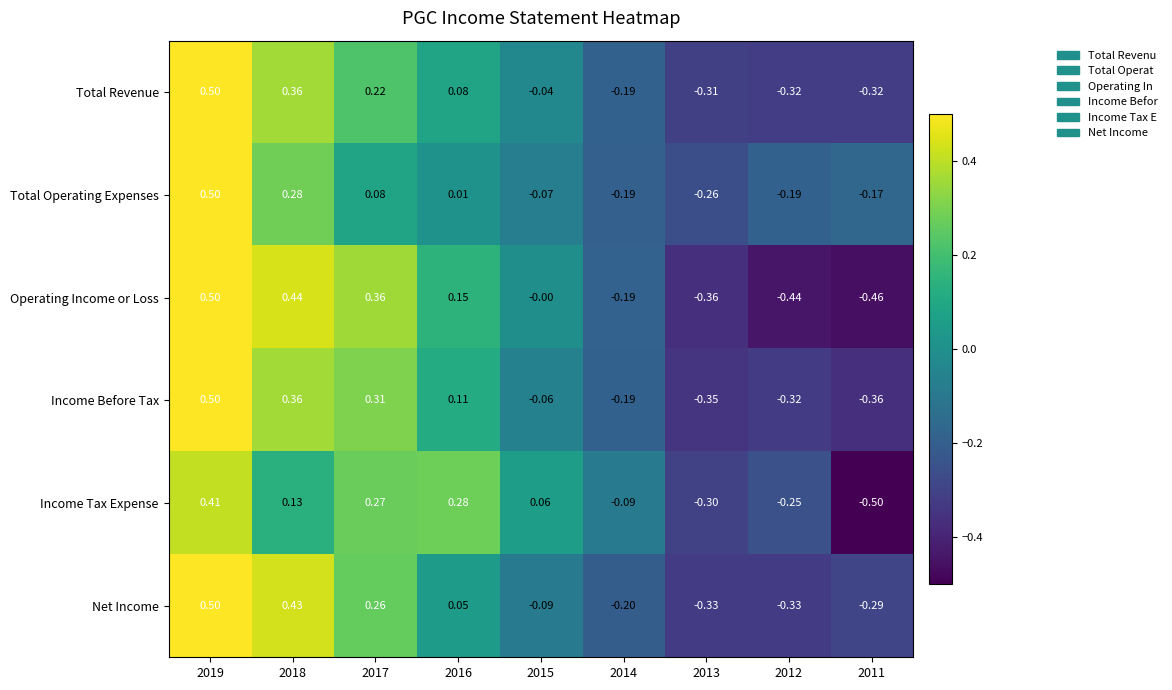

Between 2016 and 2013, which series saw the biggest shift?

Income Tax Expense